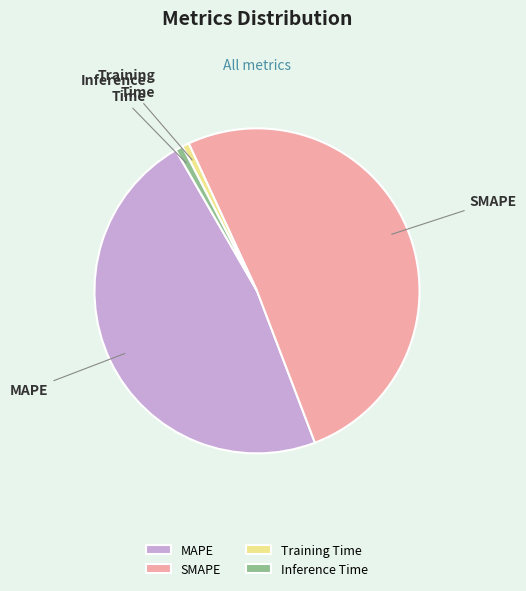

Which slice is the largest?

SMAPE